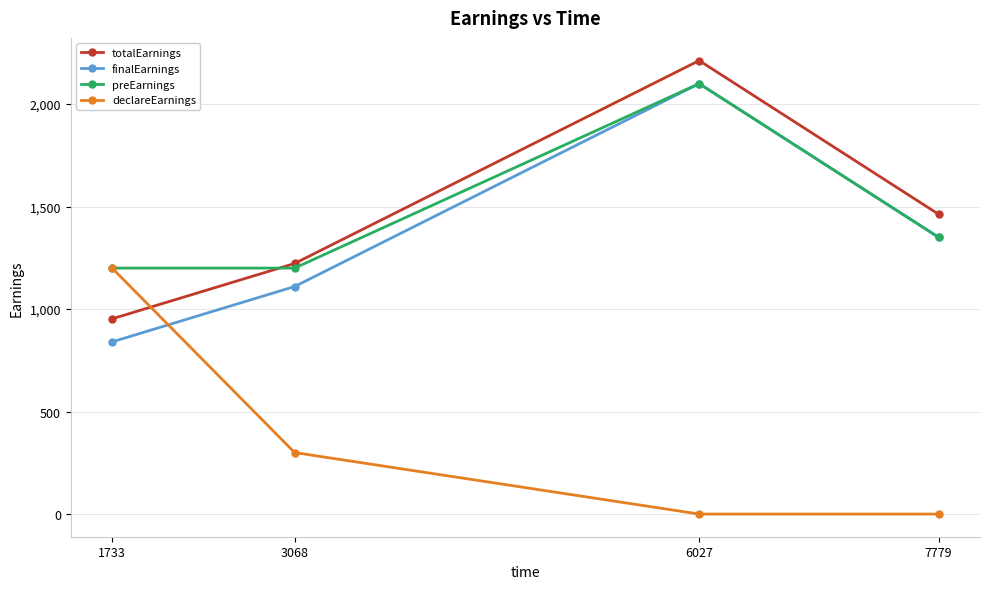

Does the chart have visible grid lines?

Yes